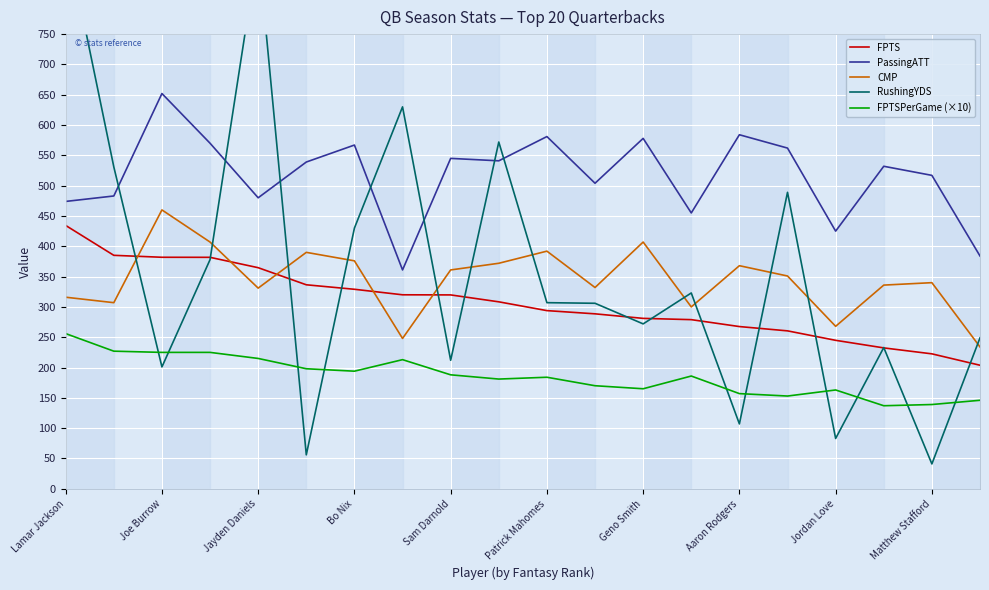

What is the highest value of the RushingYDS series?

915.0